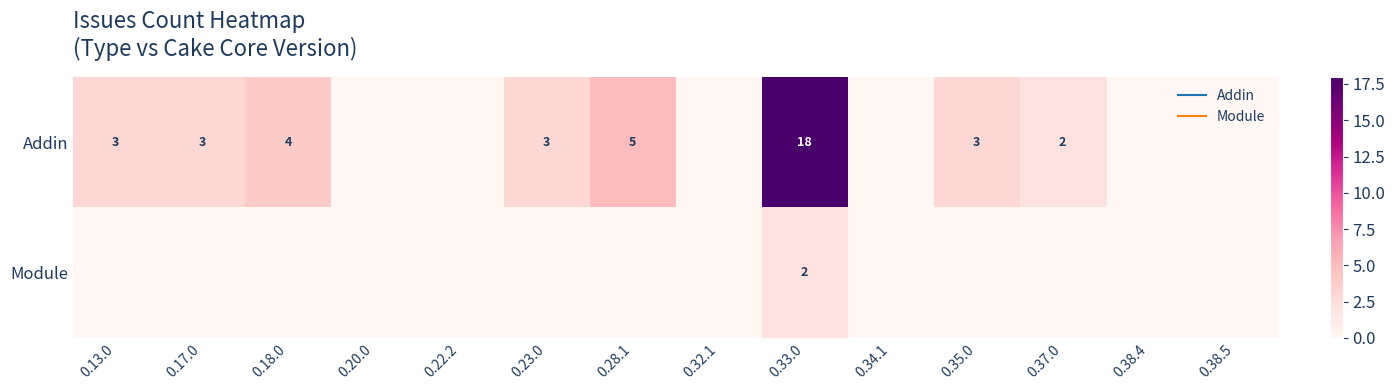

What is the total value across all series at 0.28.1?

5